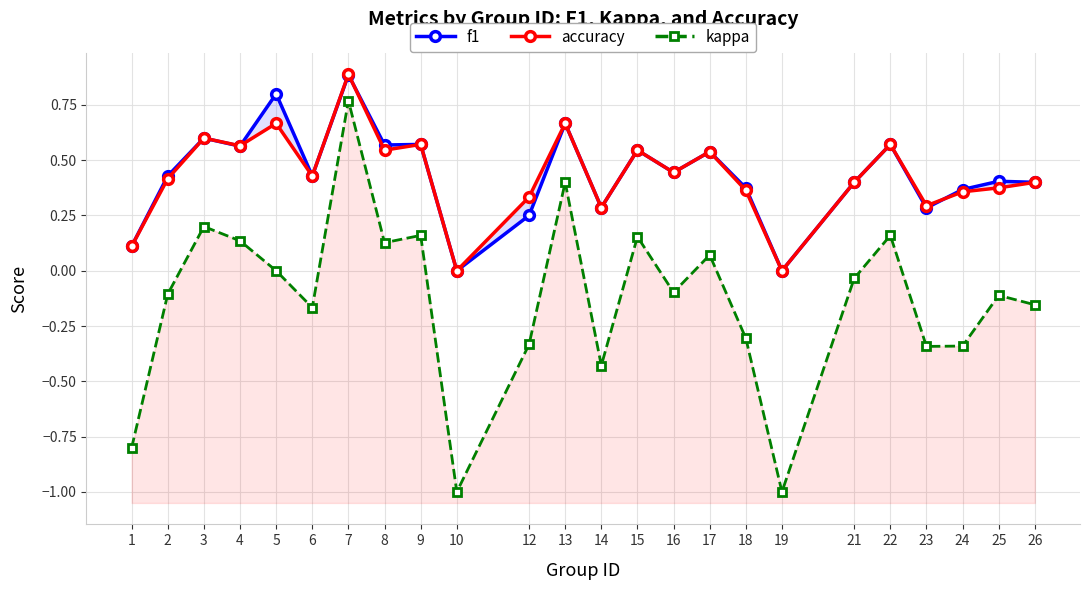

What is the difference between the highest and lowest values at 22?

0.4